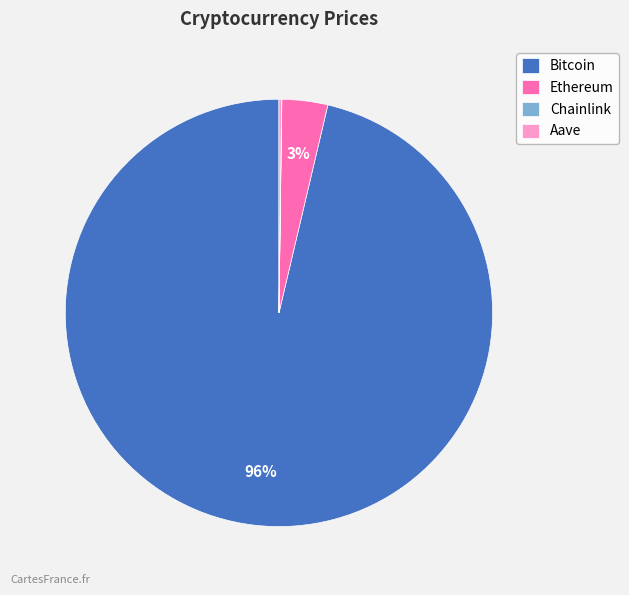

To the nearest percent, what is the average slice percentage?

25%